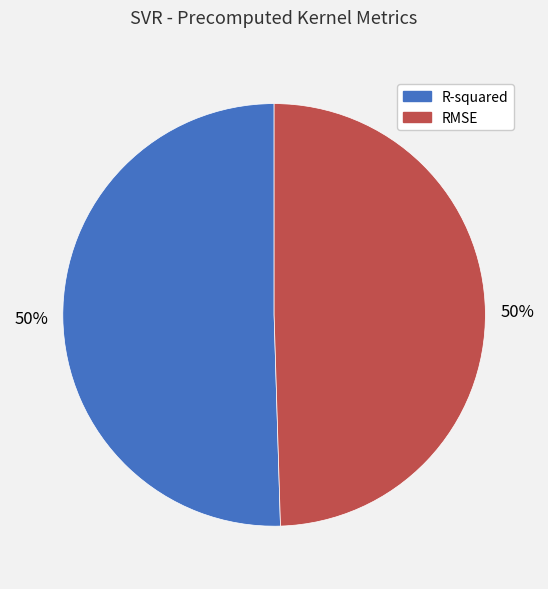

To the nearest percent, what portion does RMSE represent?

50%